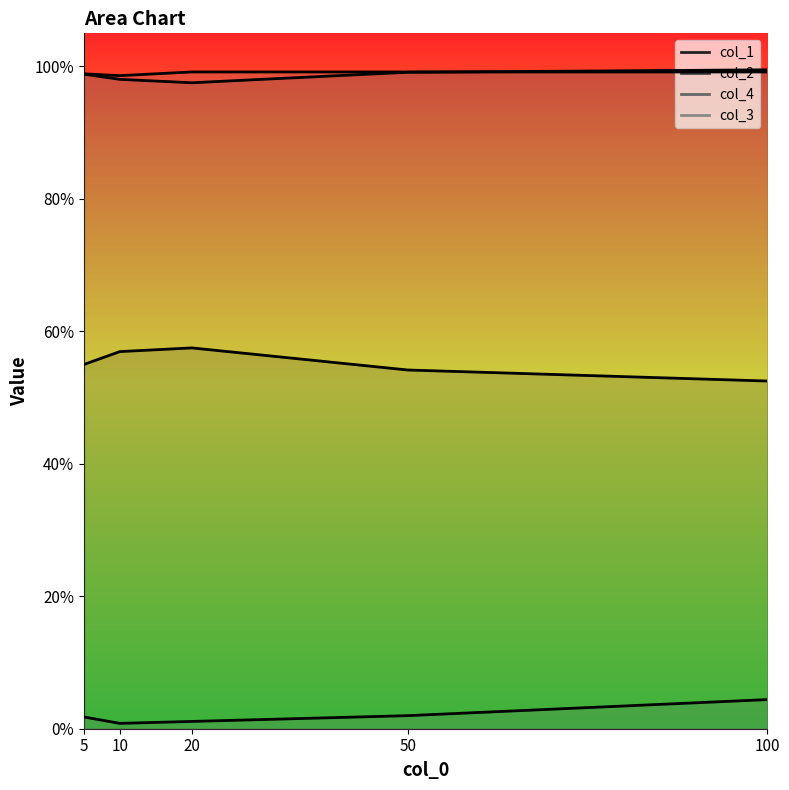

Rank the series by their maximum value, from highest to lowest.

col_2, col_3, col_1, col_4